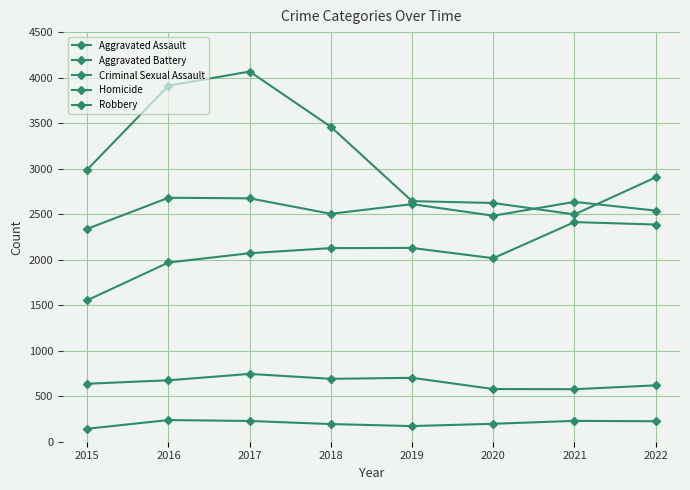

What is the value of the Aggravated Battery point at the 1st from the left?

2339